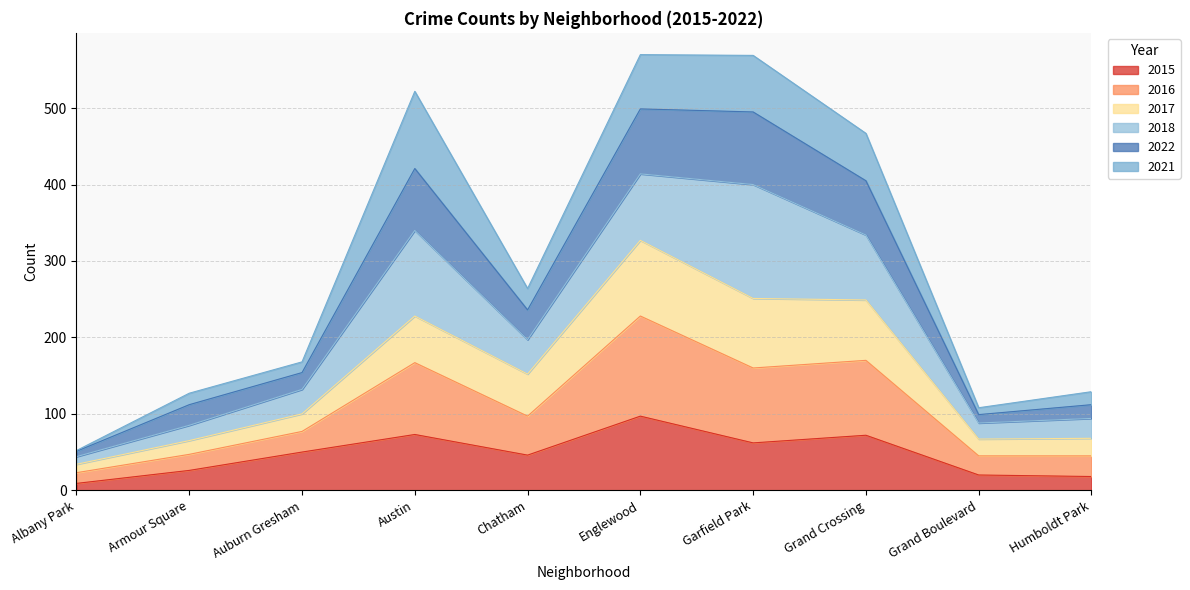

At which label does 2022 first exceed 264?

Austin